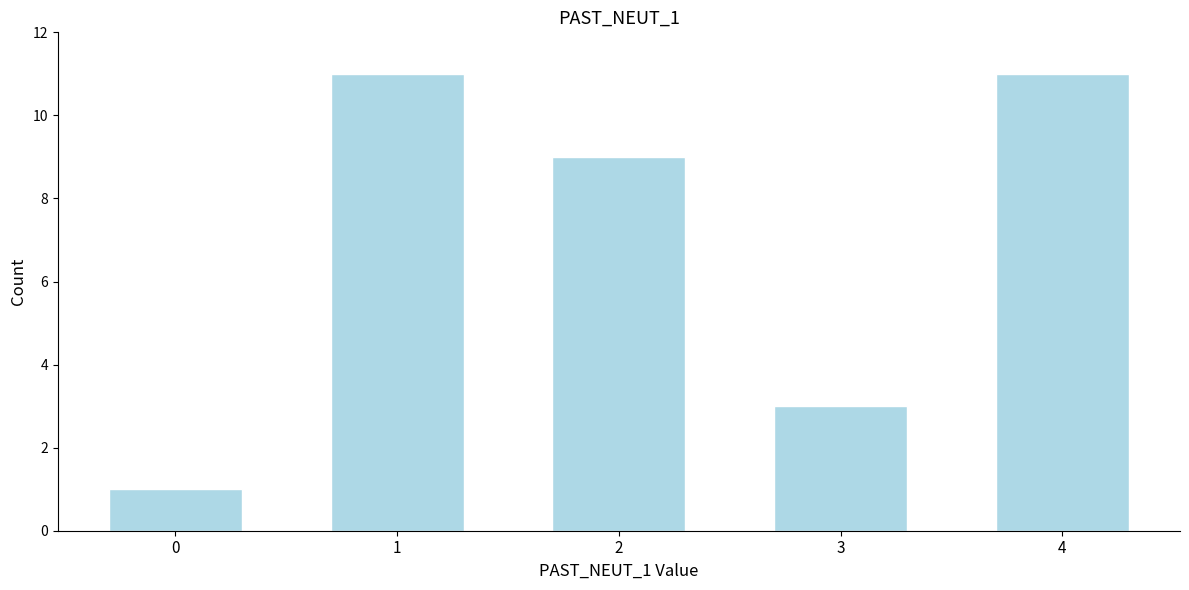

Reading left to right, what are all the values shown in this chart?

0=1	1=11	2=9	3=3	4=11